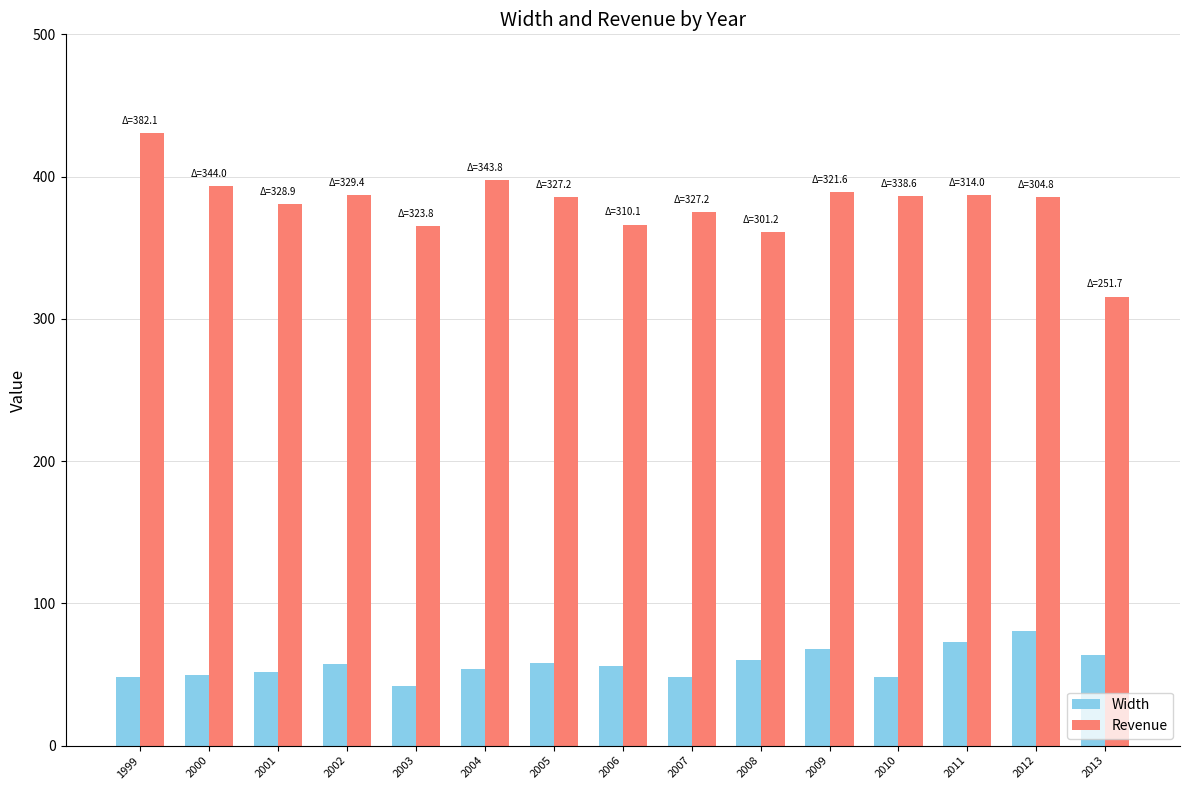

What is the average value of the Revenue series?

380.5